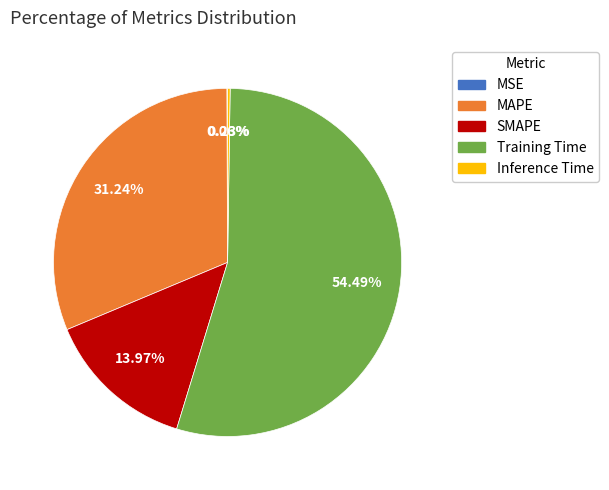

What is the majority slice?

Training Time